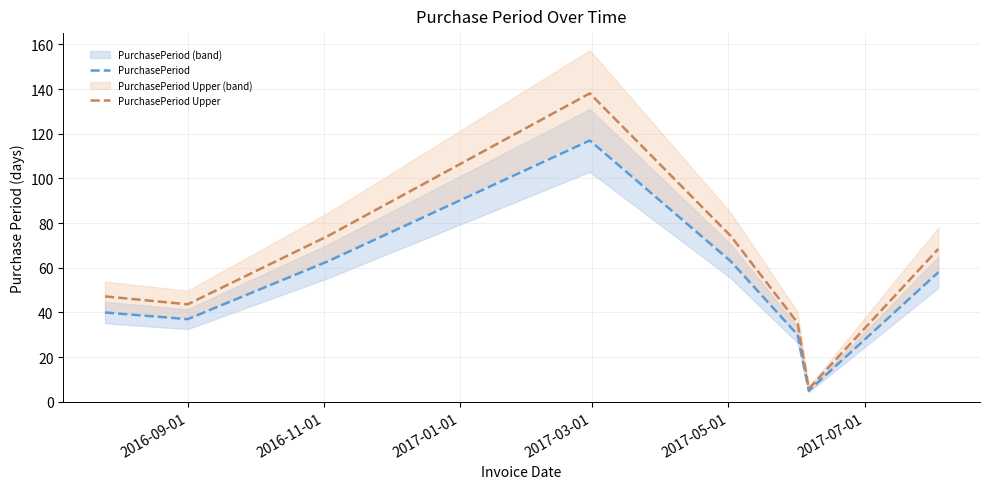

Rank the series by their average value, from lowest to highest.

PurchasePeriod, PurchasePeriod Upper